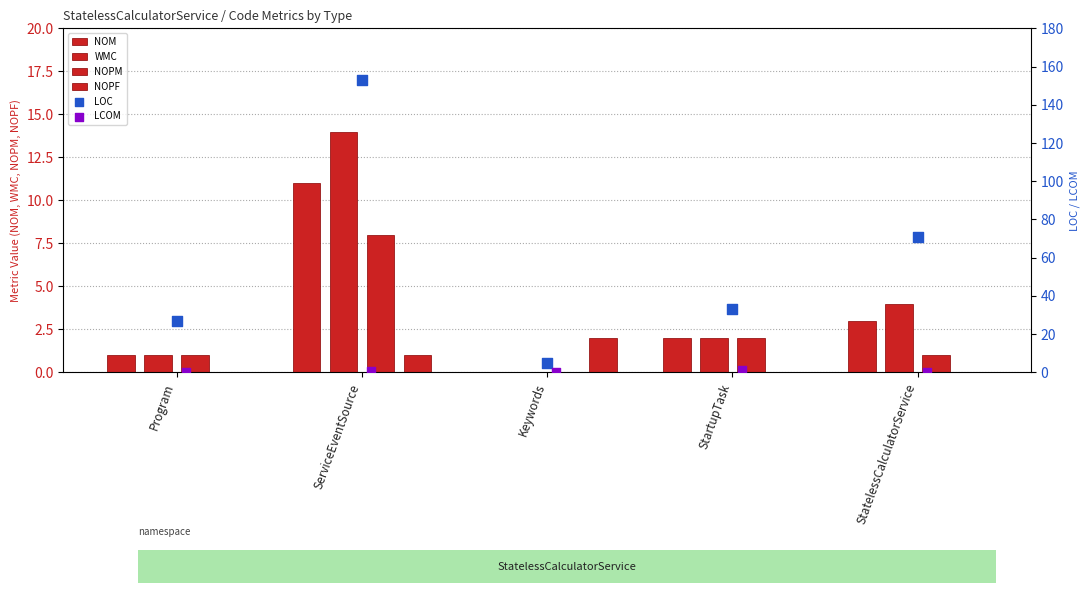

Which series reaches the maximum Y coordinate?

LOC